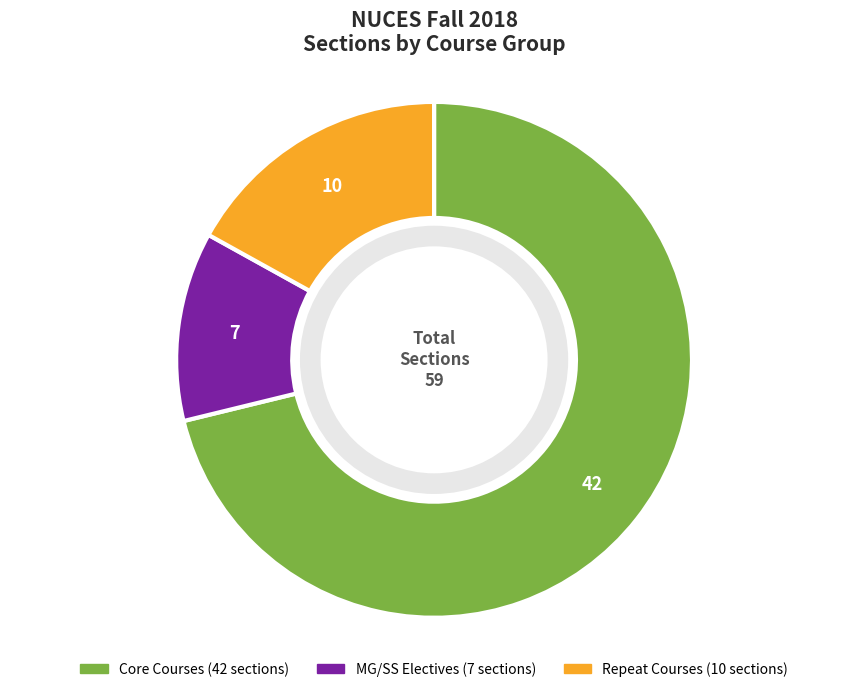

Is there a majority slice in this chart?

Yes